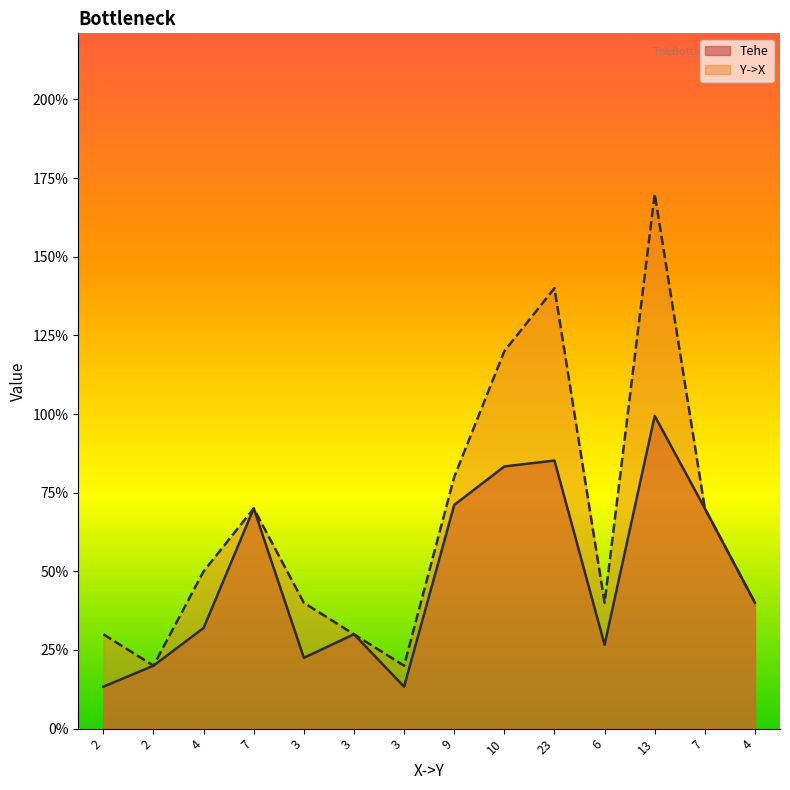

Which series has the largest range (max minus min)?

Y->X